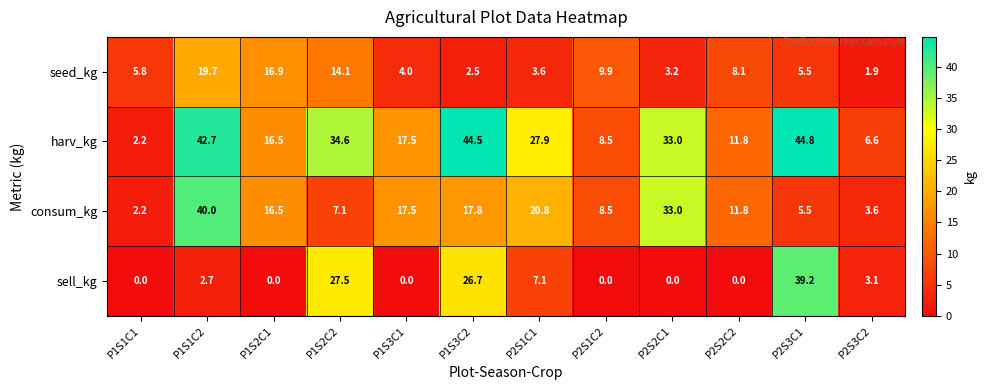

Is it true that sell_kg equals 0.0 at P2S1C2?

True